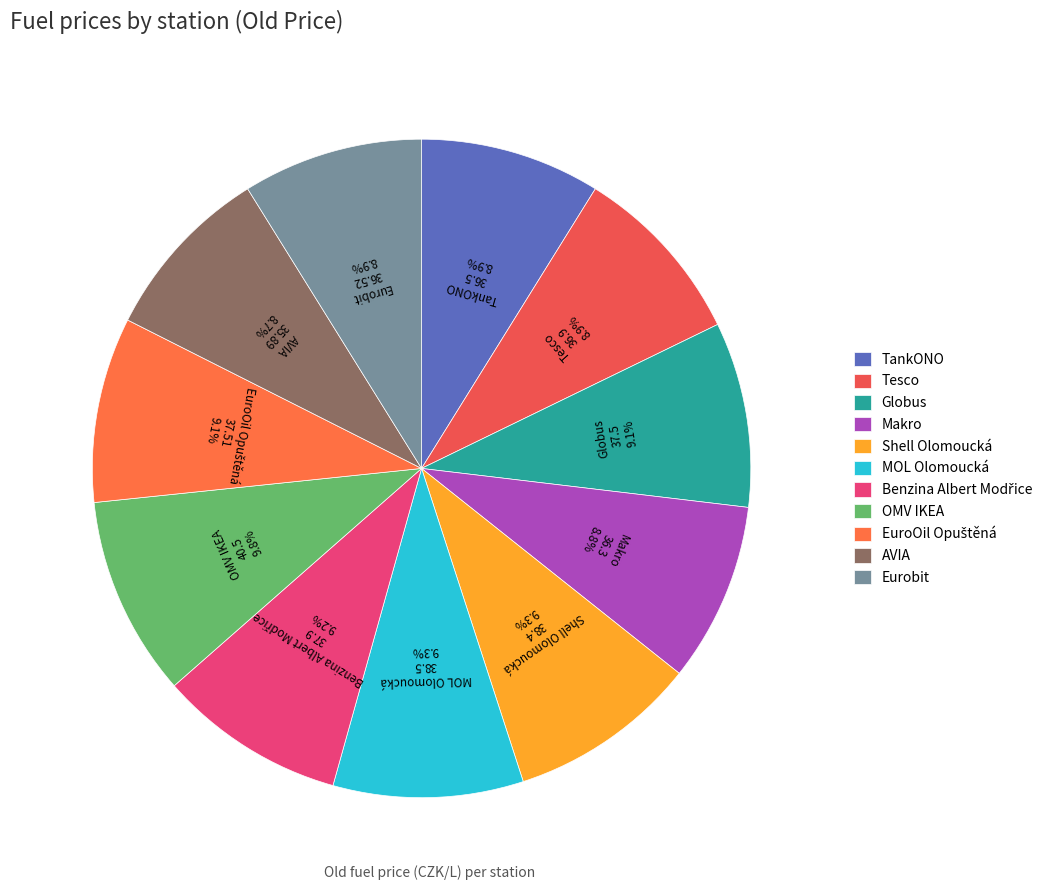

Does Makro represent more than half of the total?

No